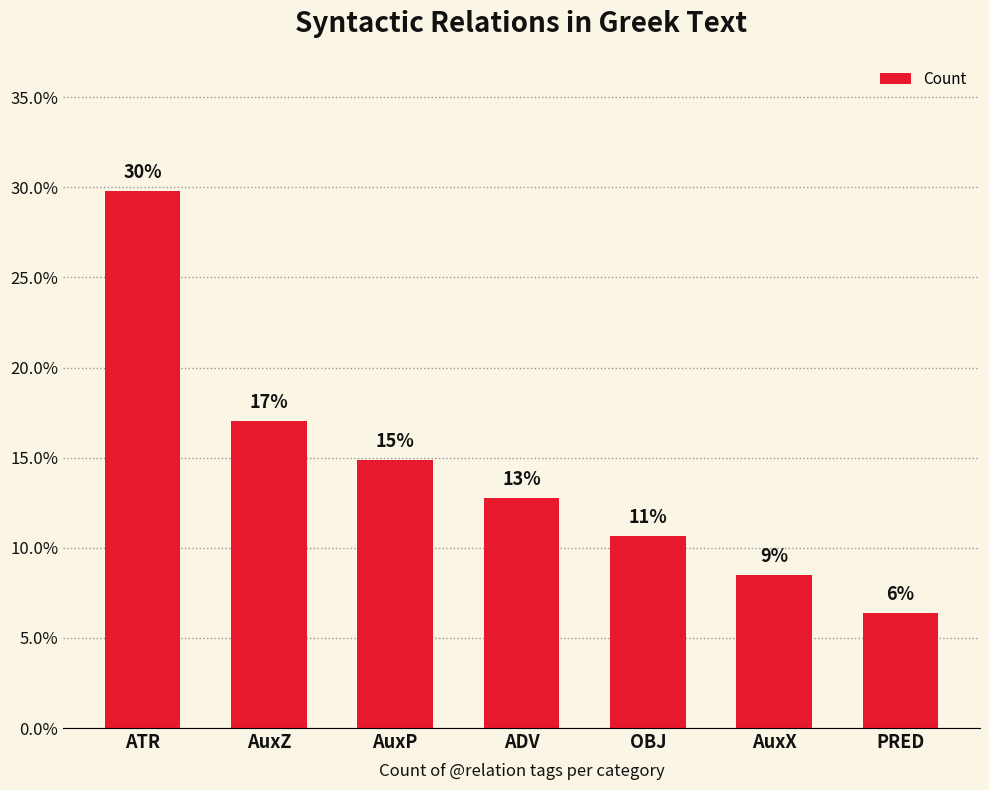

Reading left to right, transcribe all the data shown in this chart.

29.8	17.0	14.9	12.8	10.6	8.5	6.4